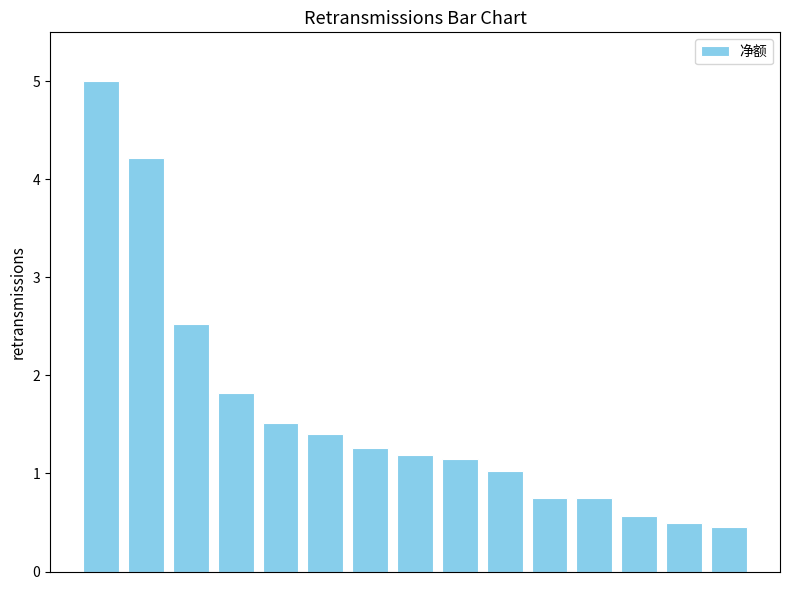

What is the difference between the maximum and second lowest values?

4.5